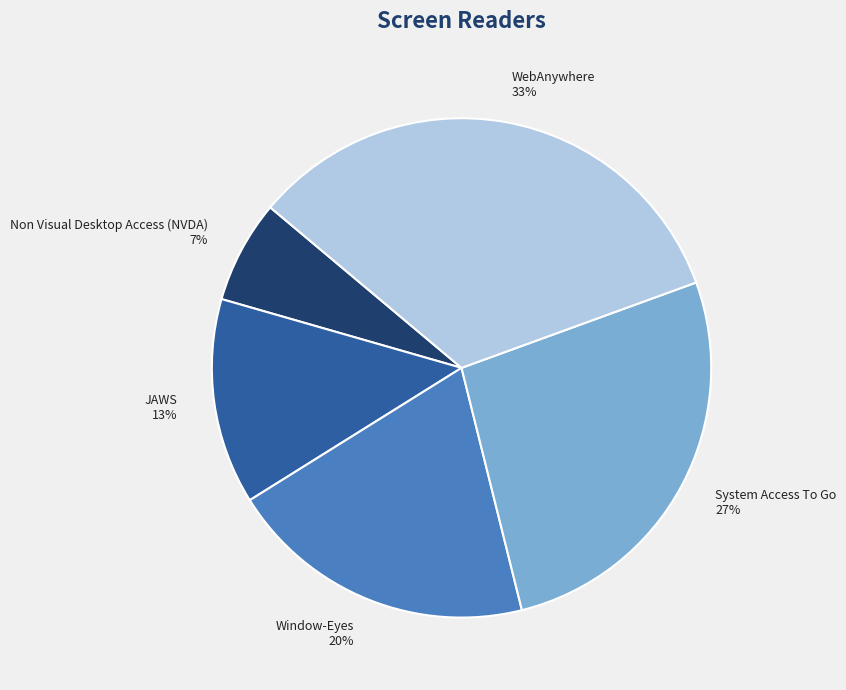

To the nearest percent, what percentage of the pie is WebAnywhere?

33%